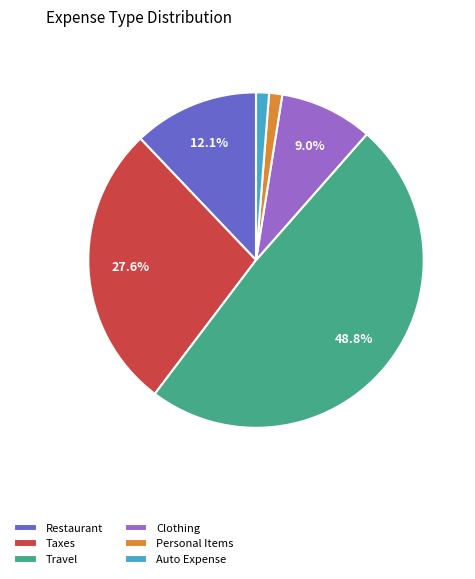

What percentage is the Personal Items slice, to the nearest percent?

1%